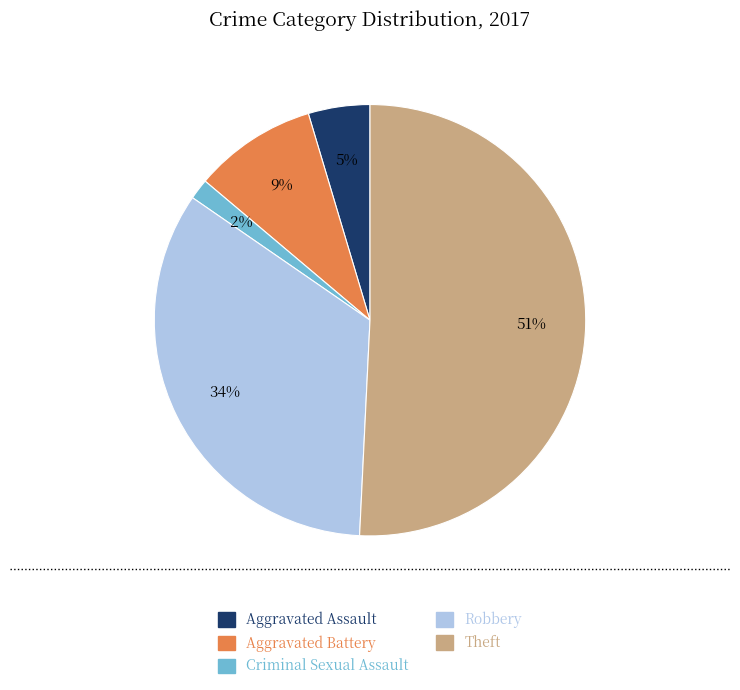

To the nearest percent, what is the difference between the largest and smallest slice percentages?

49%